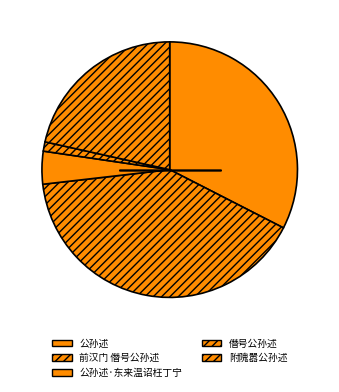

Count the number of slices in the pie.

5